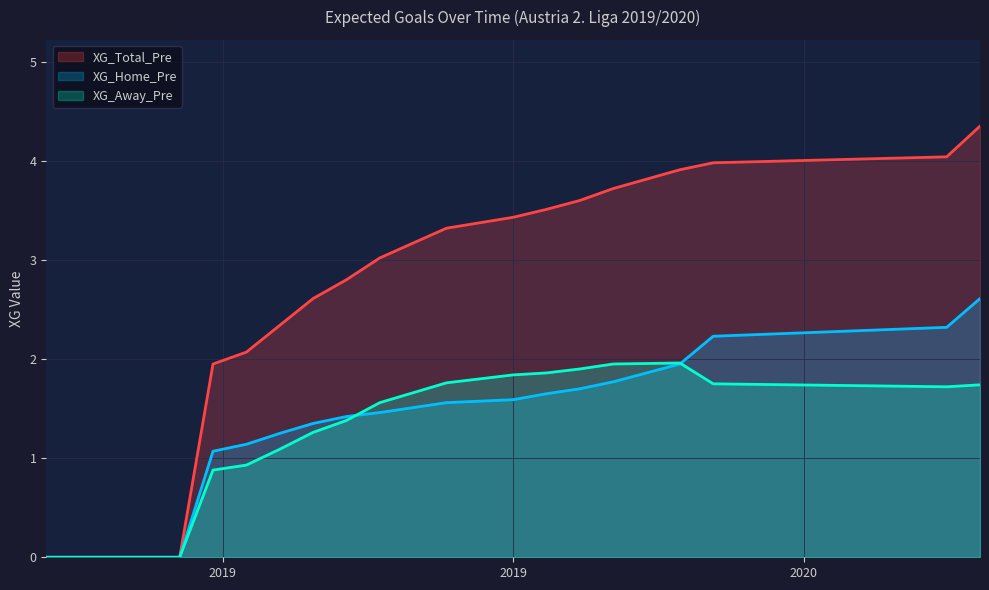

Which has a higher value, 2020-02-07 or 2020-01-31?

2020-02-07